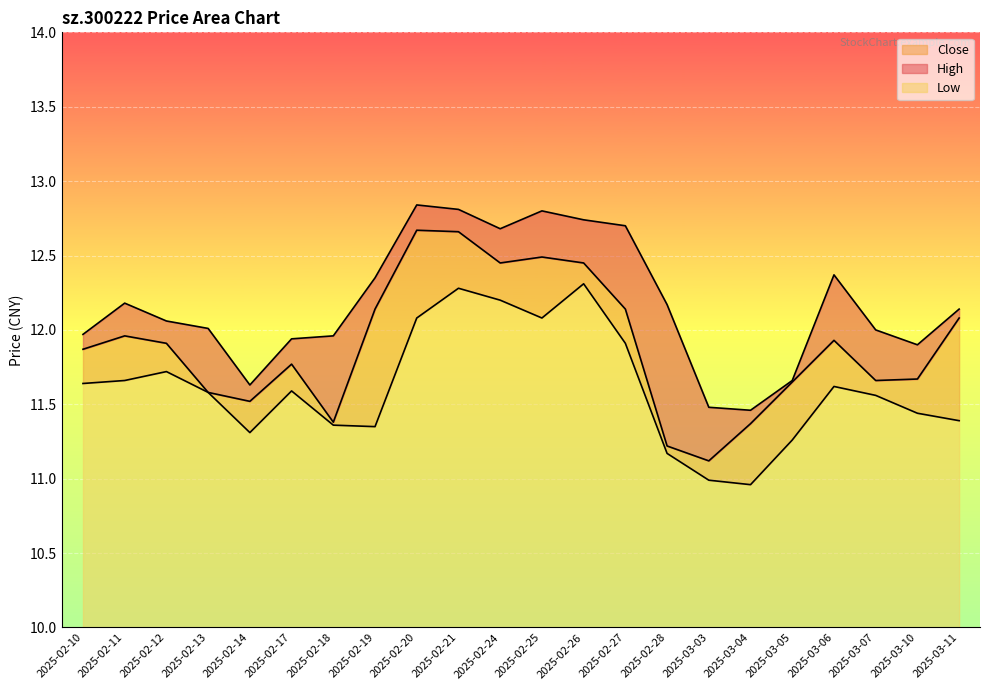

Rank the series by their maximum value, from highest to lowest.

high, close, low